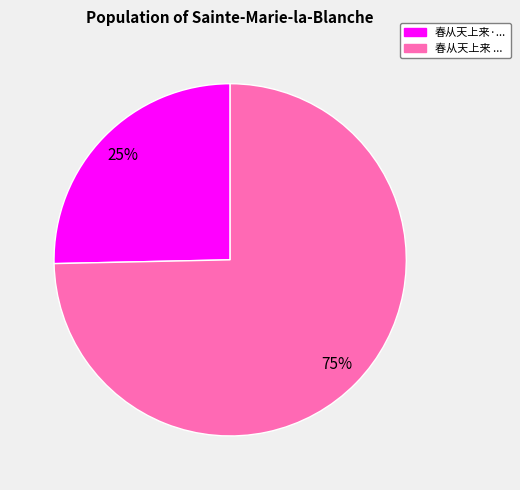

Does any single category account for the majority?

Yes